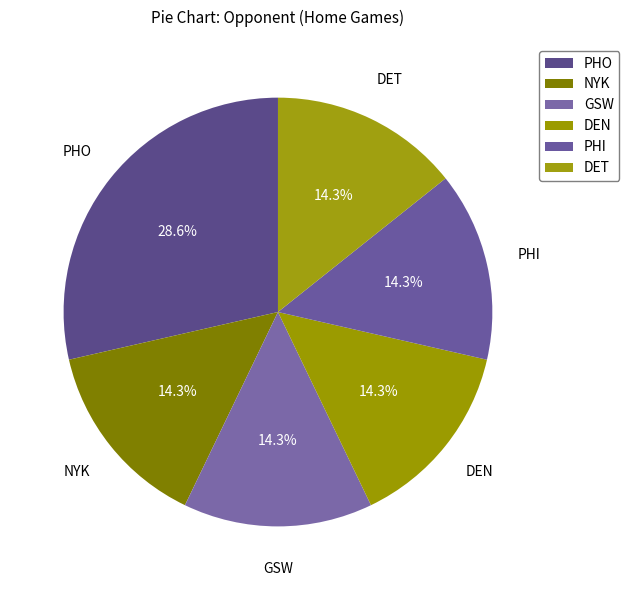

Count the number of slices in the pie.

6